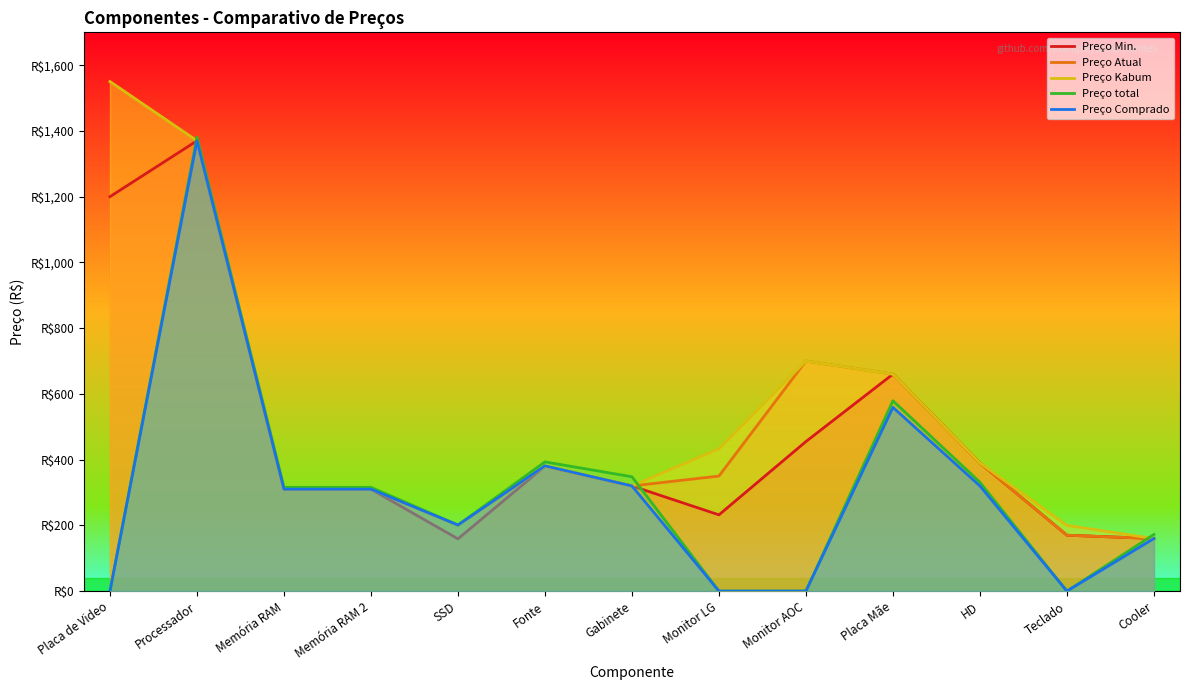

What is the maximum value shown in the chart?

1550.0